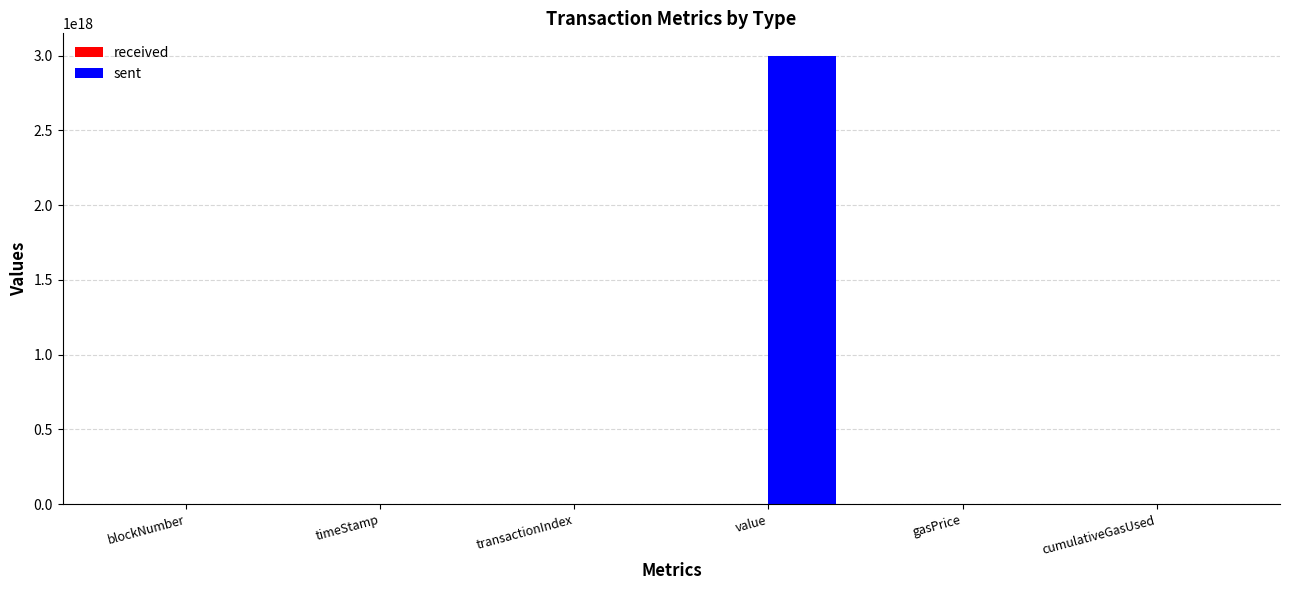

How many data points does each series have?

6